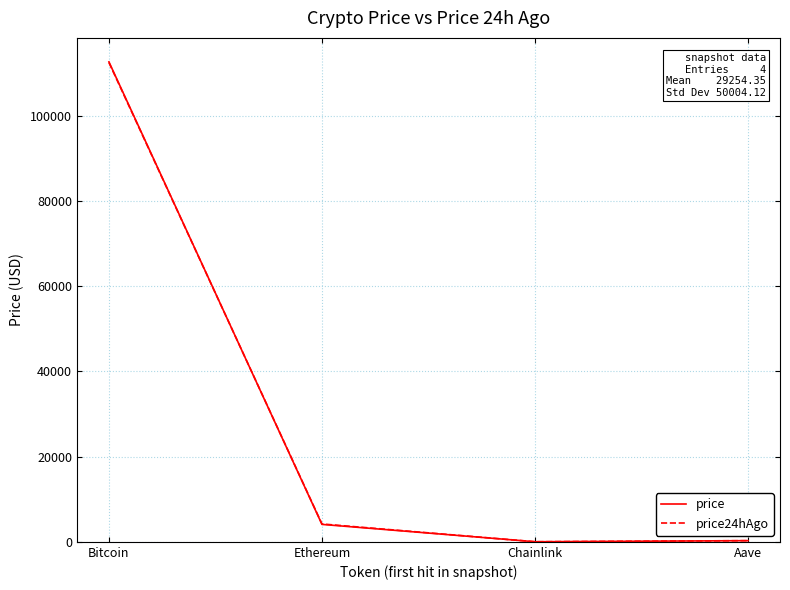

At which category does price24hAgo reach its first local valley?

Chainlink